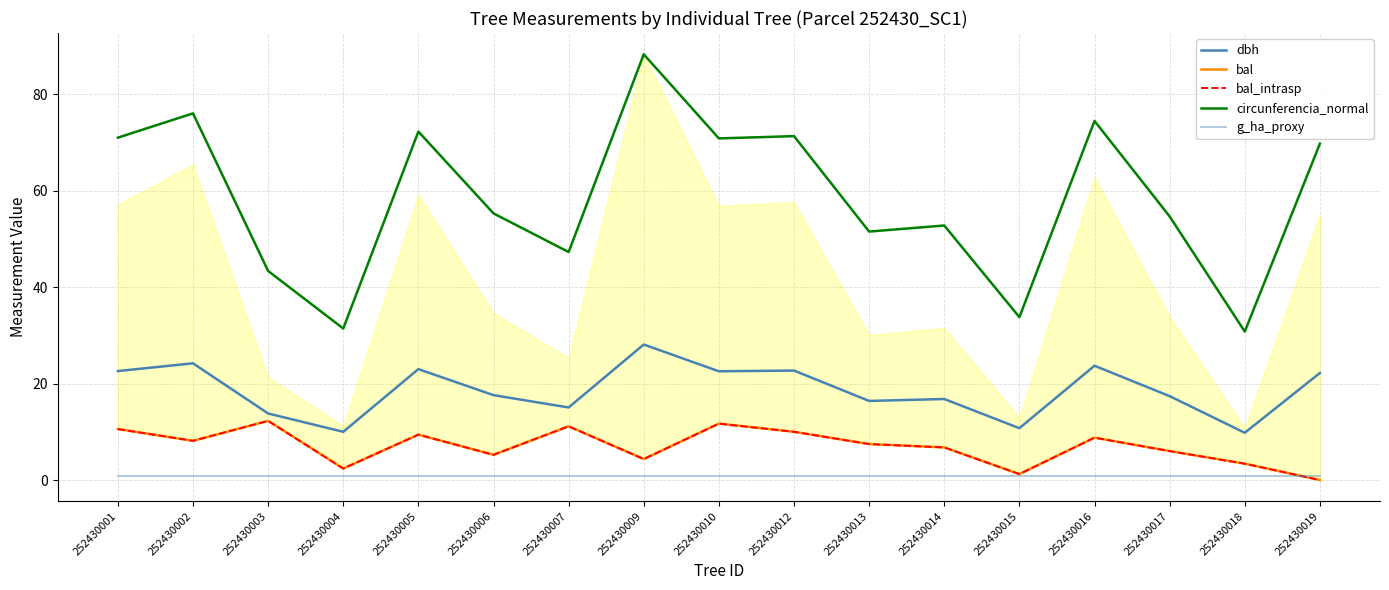

At which label does bal reach its peak?

252430003